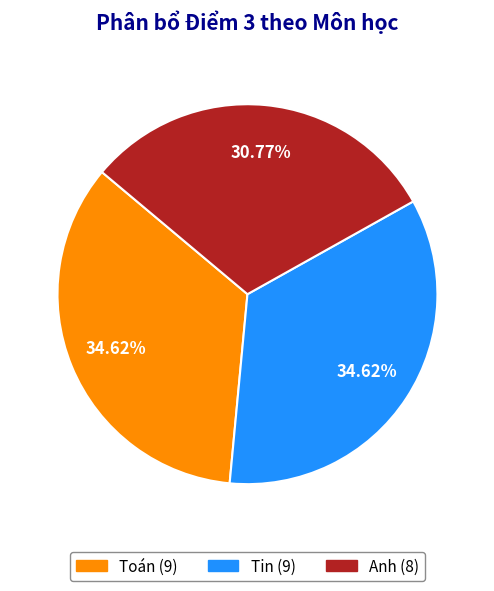

Between Anh and Tin, which is larger?

Tin